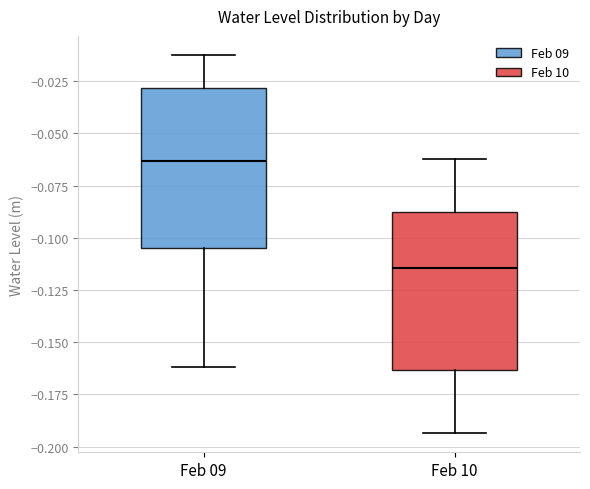

Reading left to right, read every box against the y-axis: the position of its median line, the range the box covers, and the ends of its whiskers. The values are not printed on the chart, so give them approximately, as read against the axis.

Feb 09: median -0.065, box -0.105 to -0.030, whiskers -0.160 to -0.010
Feb 10: median -0.115, box -0.165 to -0.090, whiskers -0.195 to -0.060